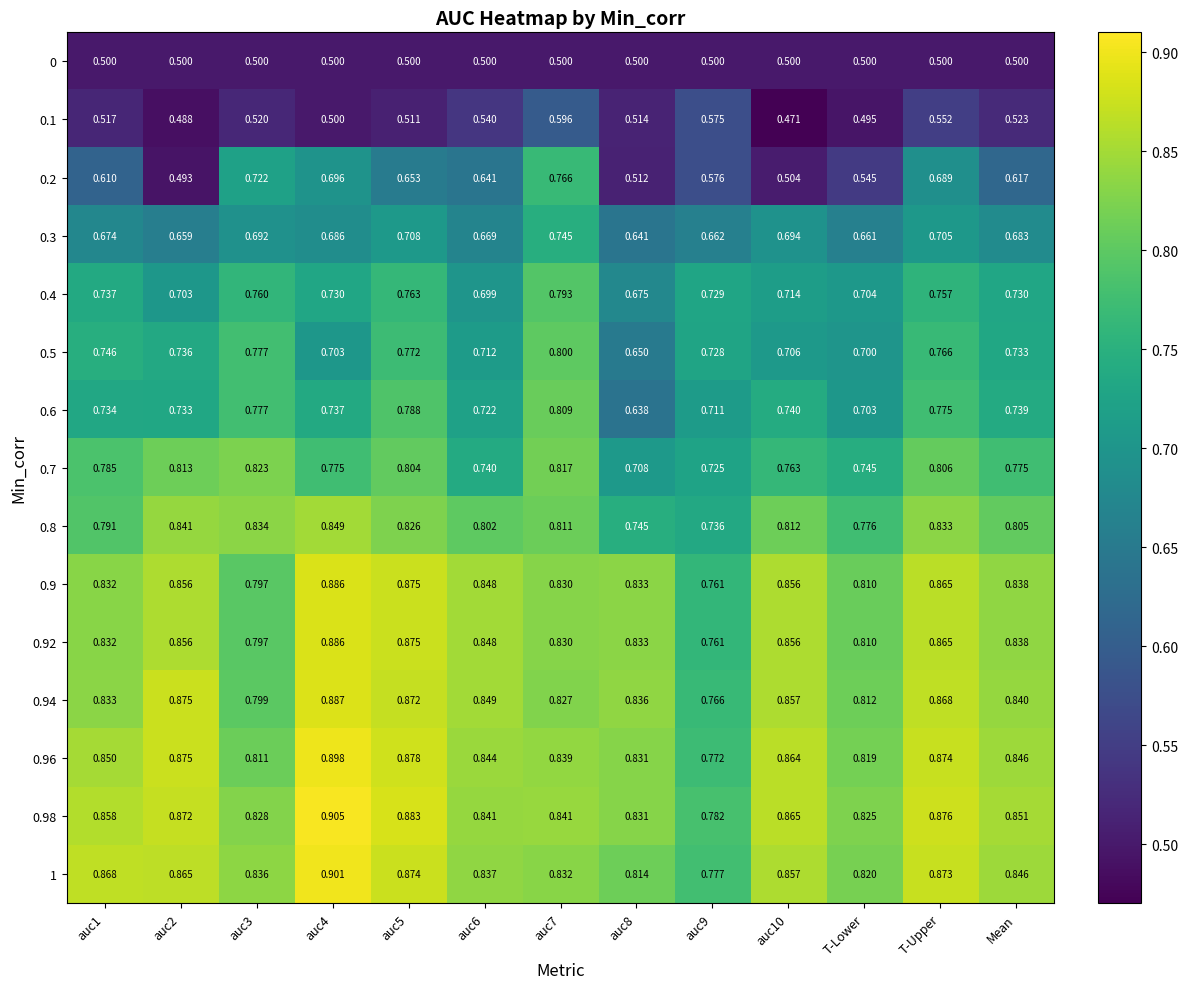

Is the value of 0.1 at auc5 greater than the value of 0 at T-Lower?

Yes